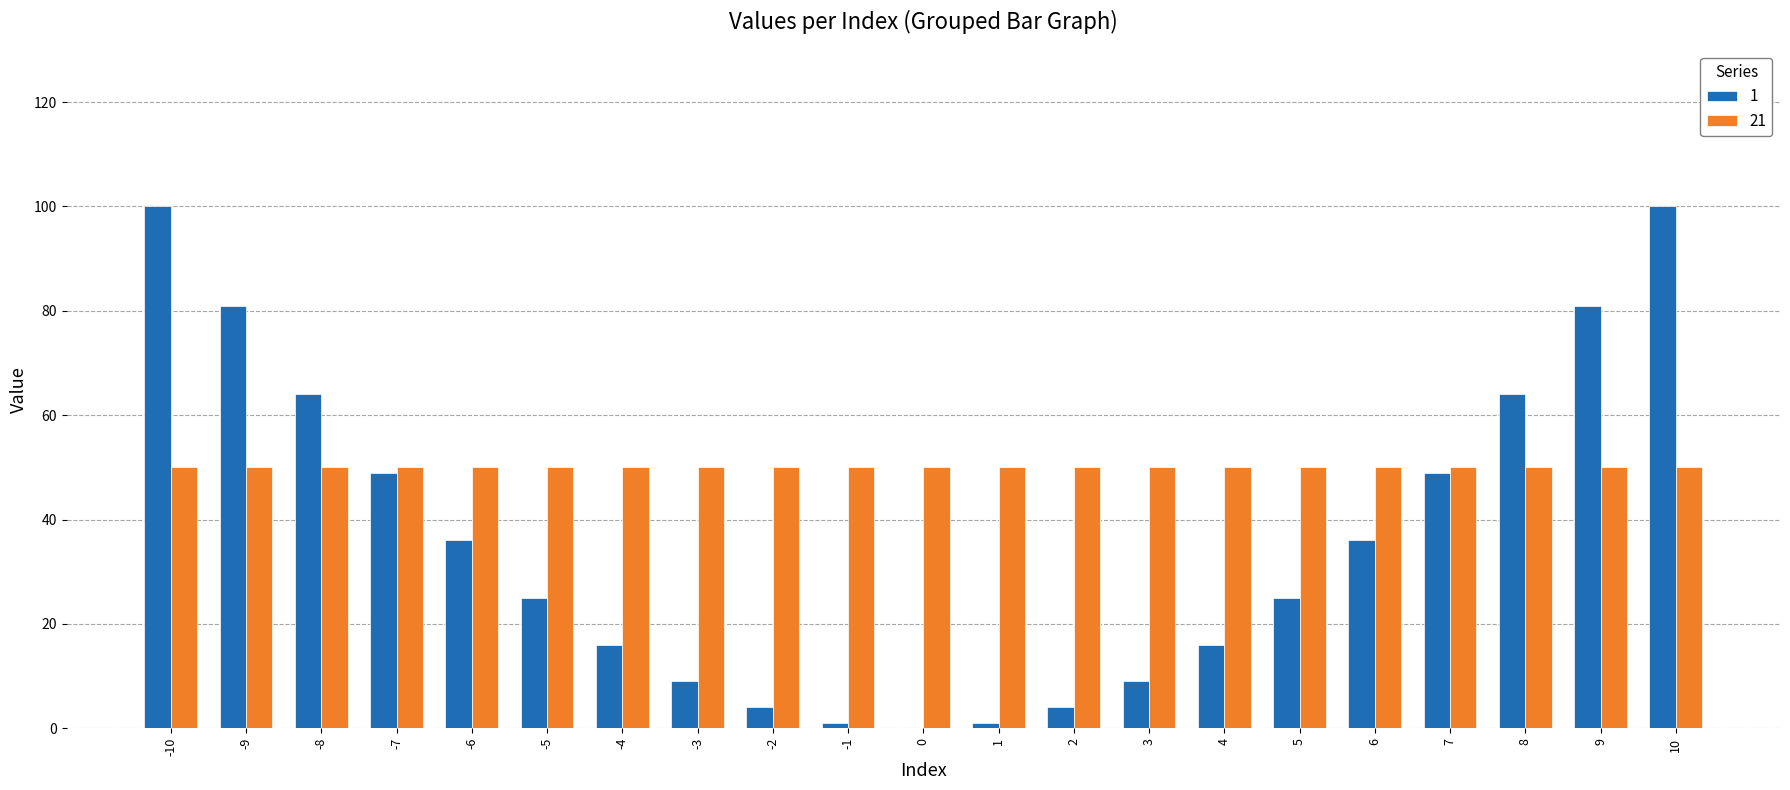

The value of 21 at 8 is 50. True or false?

True